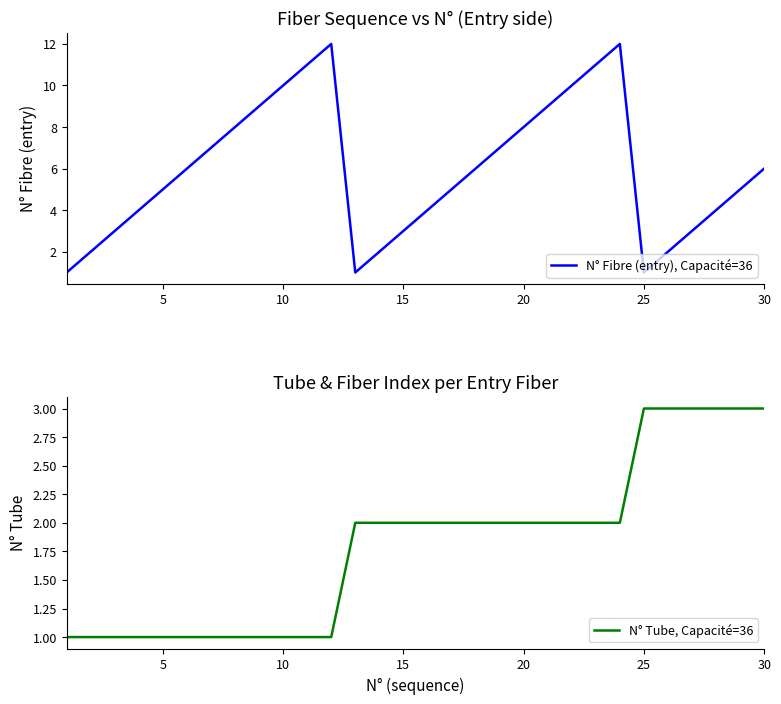

What is the maximum value for N° Fibre (entry), Capacité=36?

12